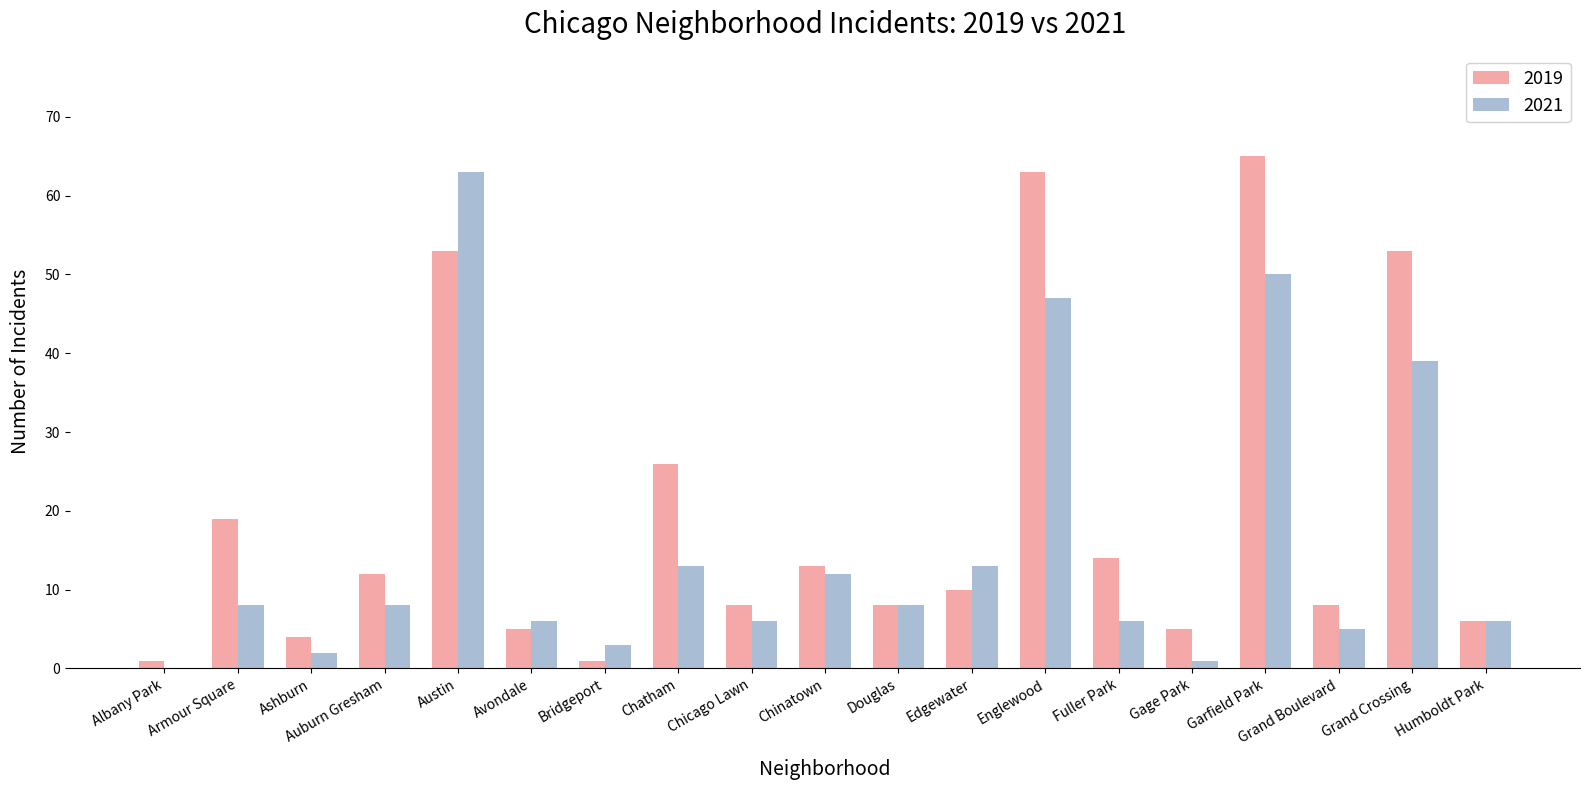

How many groups of bars are there?

19